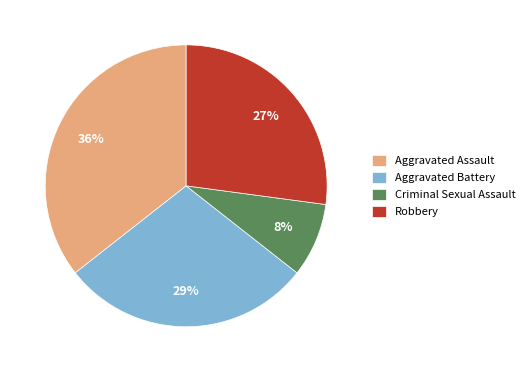

Which has a higher value, Aggravated Battery or Criminal Sexual Assault?

Aggravated Battery